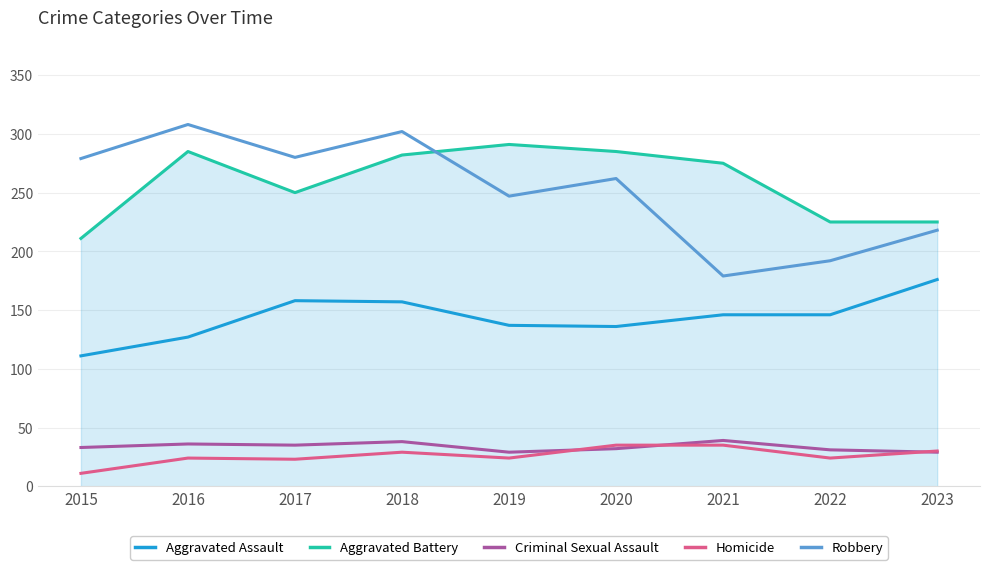

Where is the first local maximum for Robbery?

2016